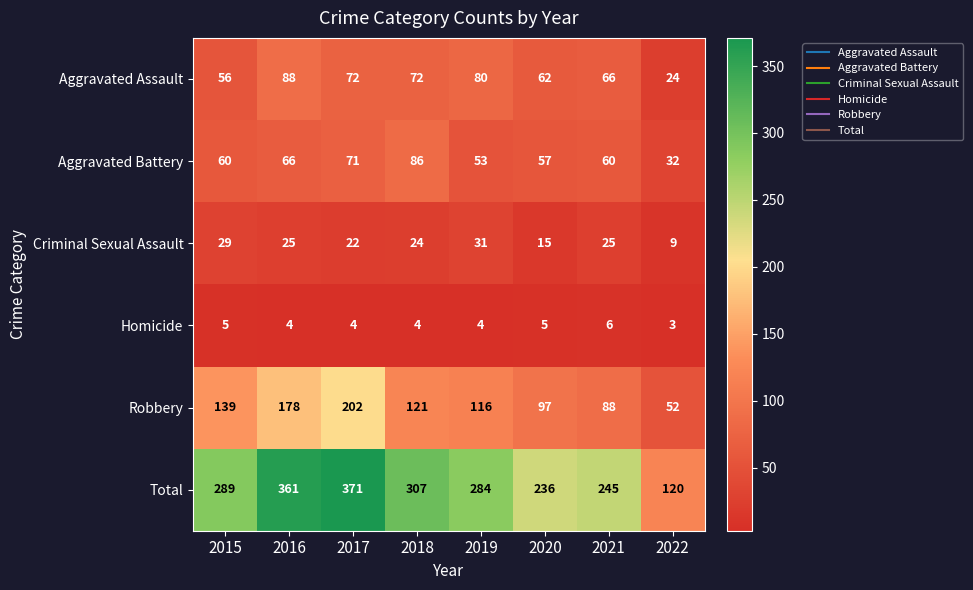

True or false: Criminal Sexual Assault has a value of 31 at 2019.

True